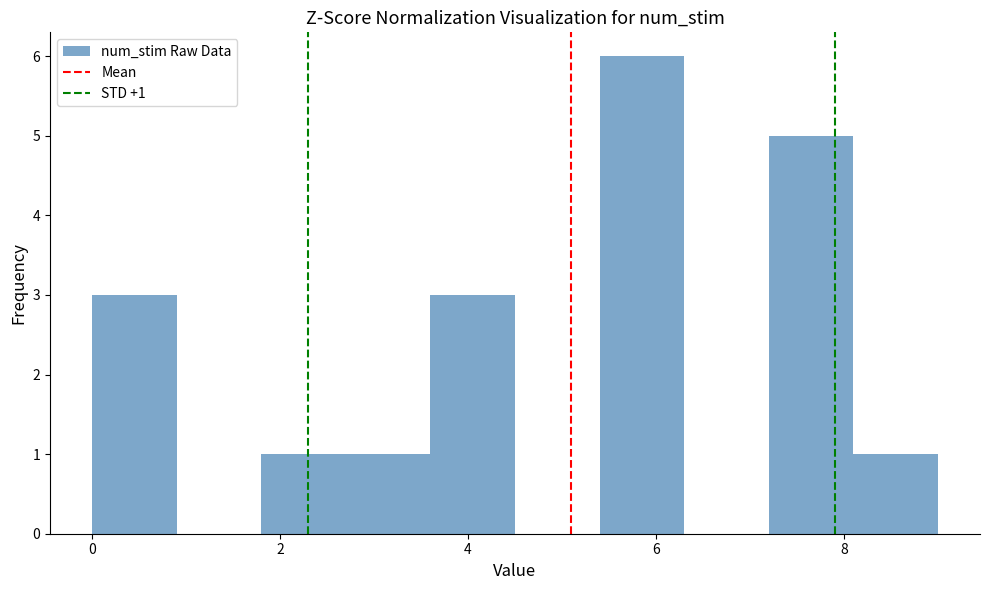

Which range on the x-axis has the tallest bar?

5.4 to 6.3